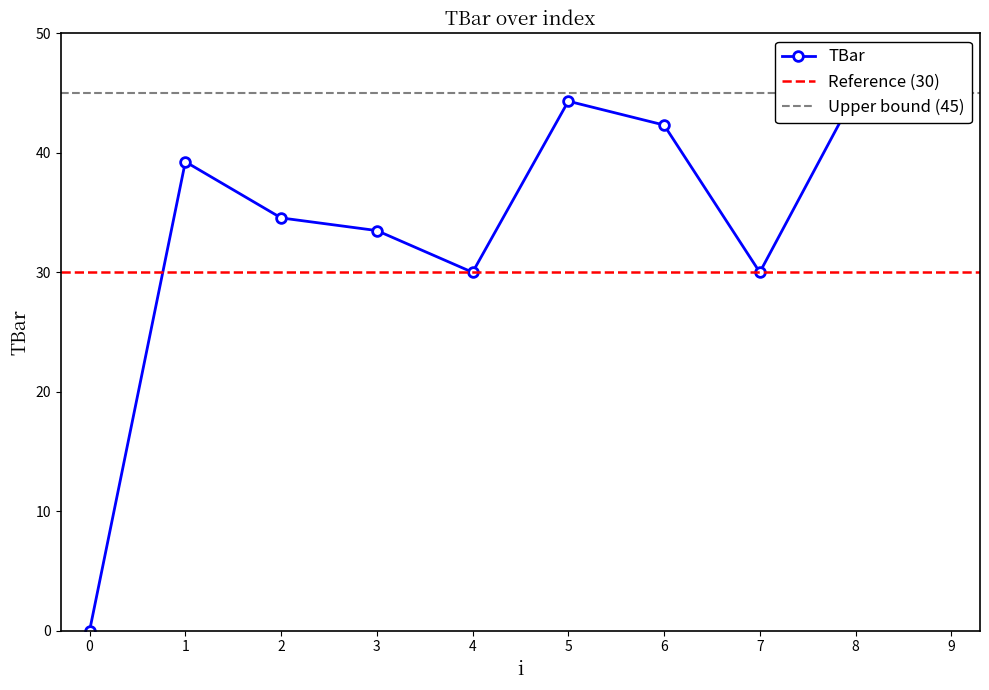

How many interior local peaks (higher than both neighbors) does the data have?

2